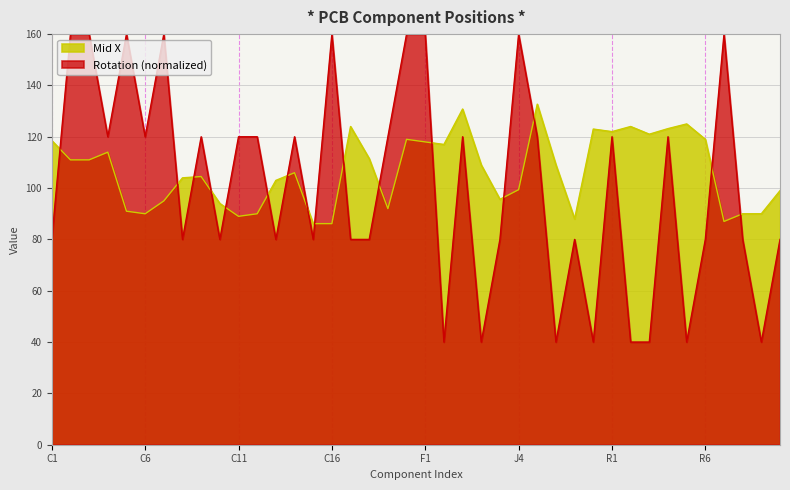

Where do Rotation and Mid X first cross each other?

C1 and C2